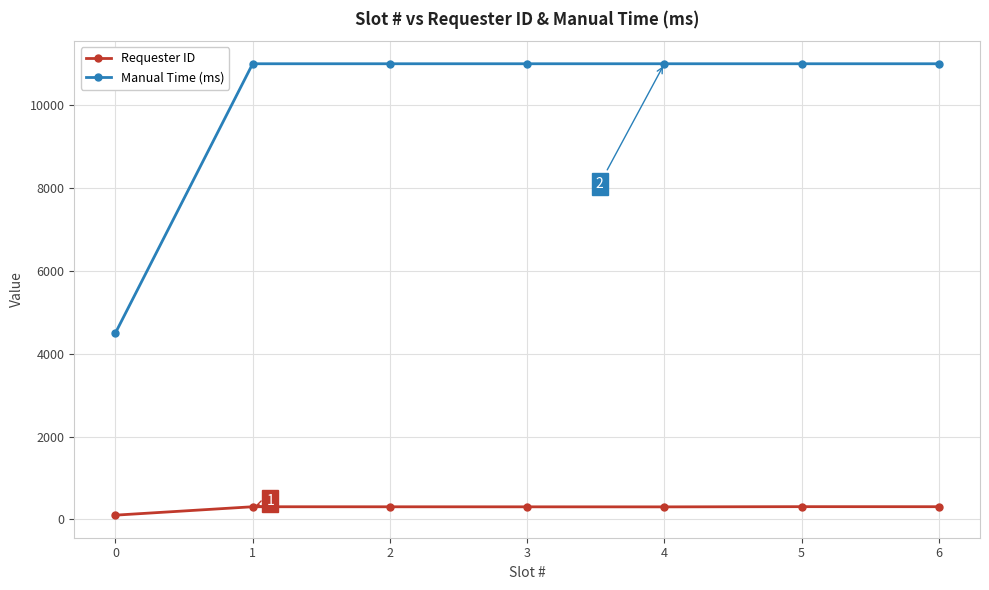

At how many categories does at least one series exceed 2692?

7